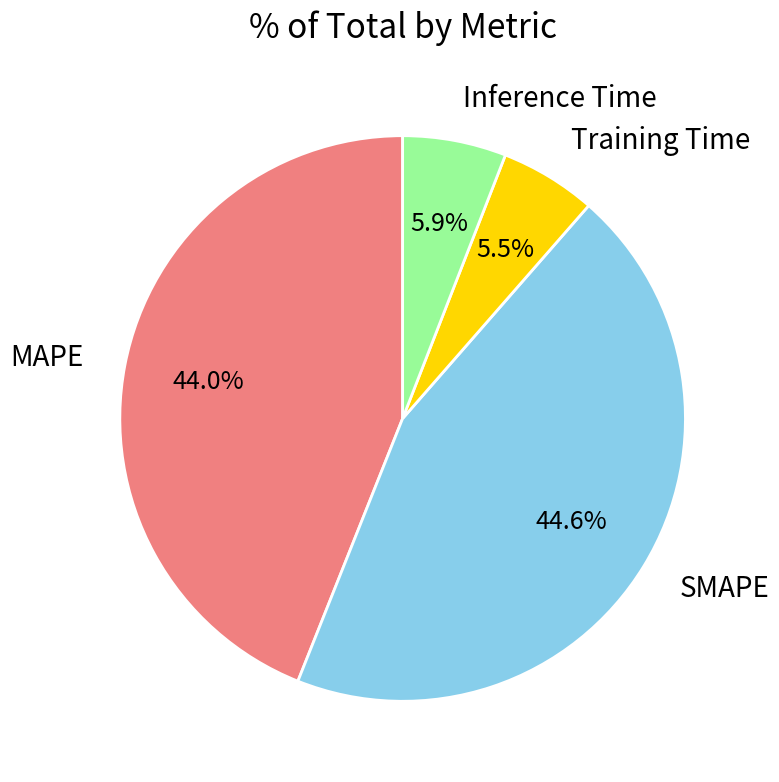

Between SMAPE and MAPE, which is larger?

SMAPE